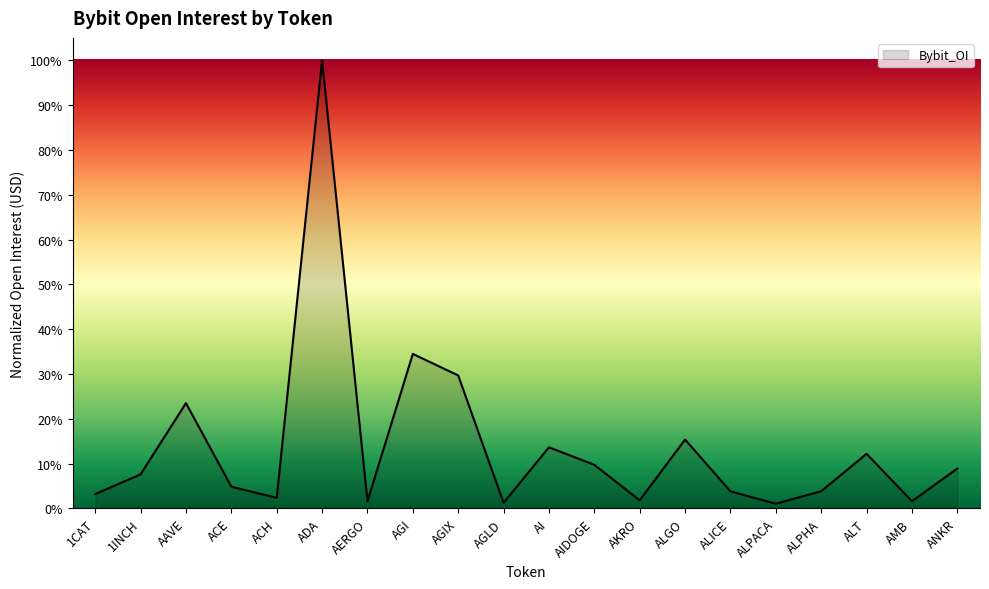

What is the difference between the values at AAVE and ACE?

18.7